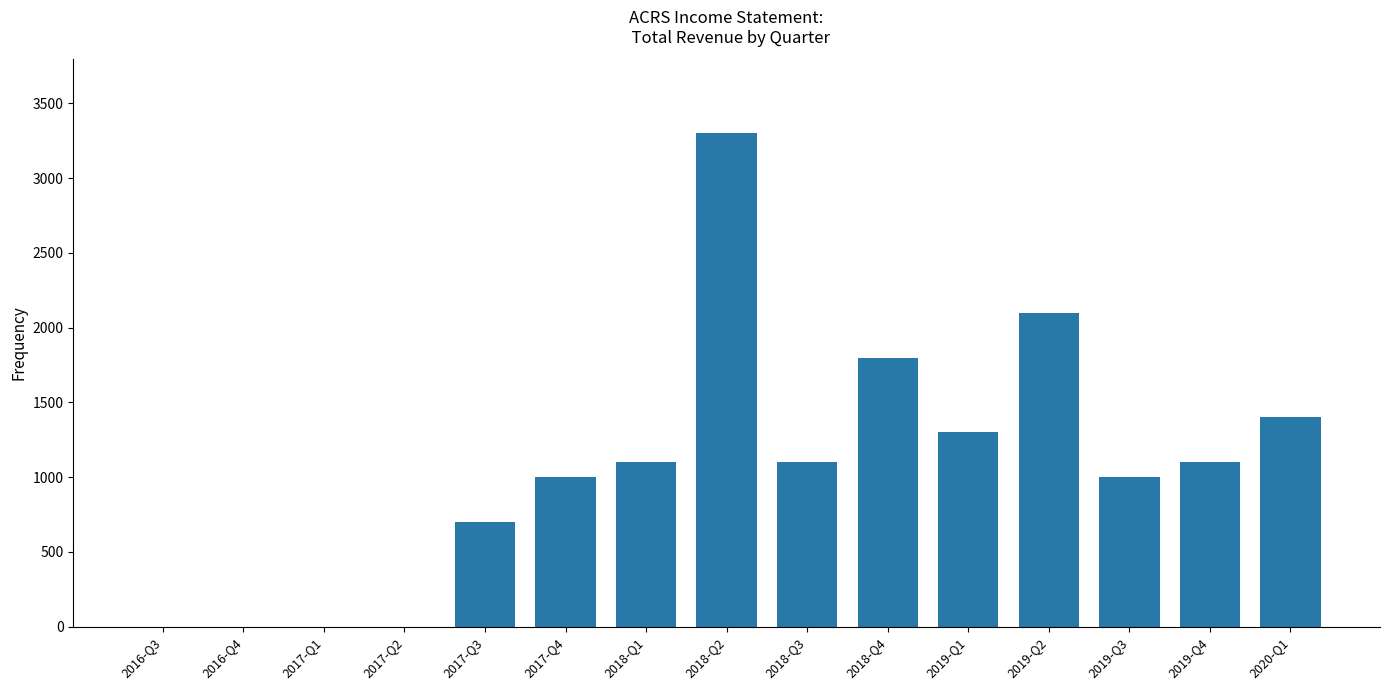

How many data points does each series have?

15